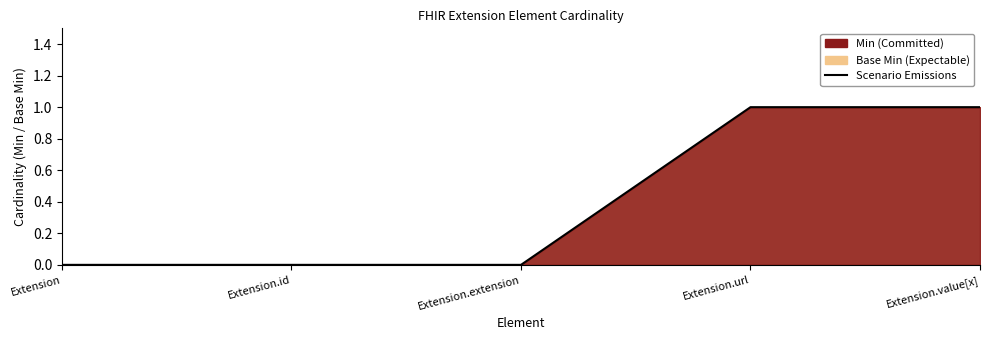

What is the label of the 1st point from the left?

Extension